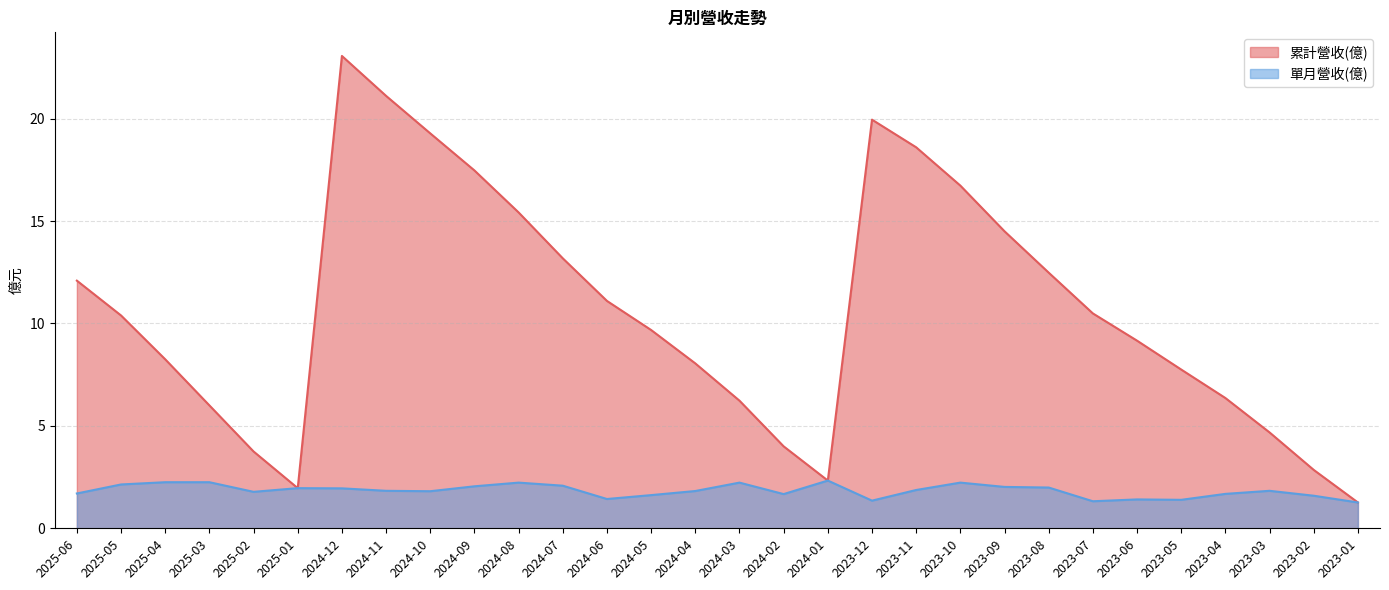

True or false: 累計營收(億) has a value of 13.2 at 2024-07.

True